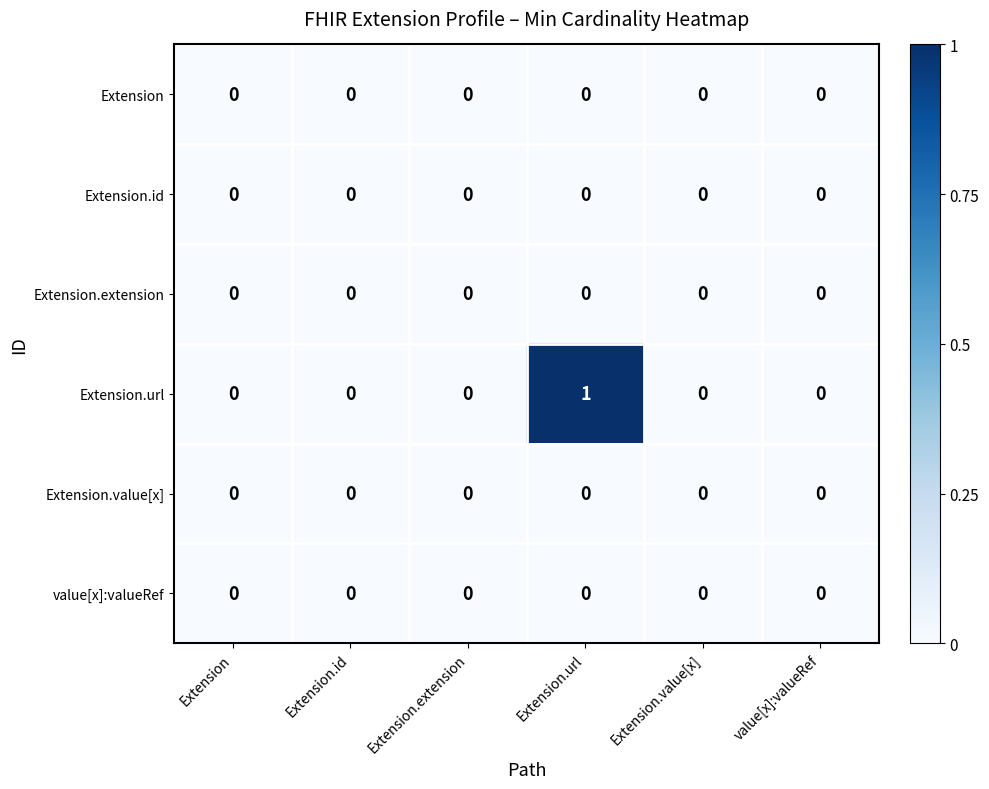

The value[x]:valueRef series shows 0 at Extension.id. True or false?

True